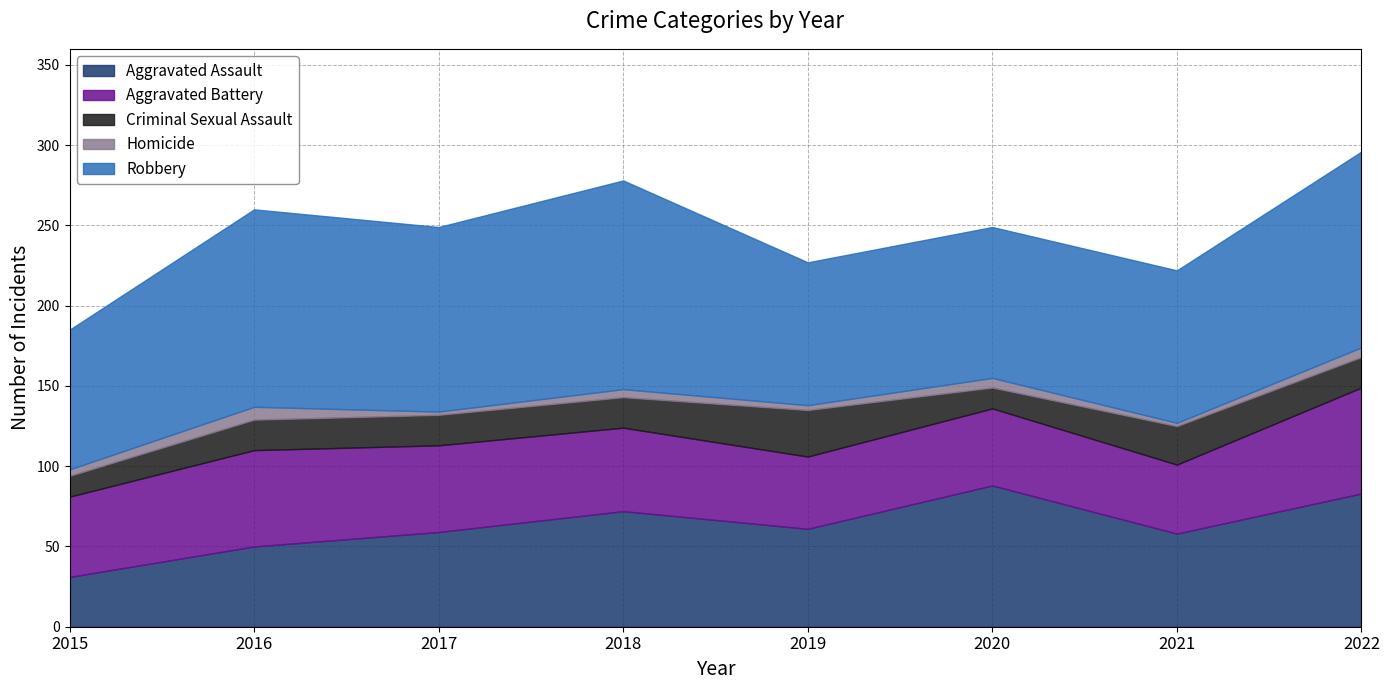

What is the minimum value for Criminal Sexual Assault?

13